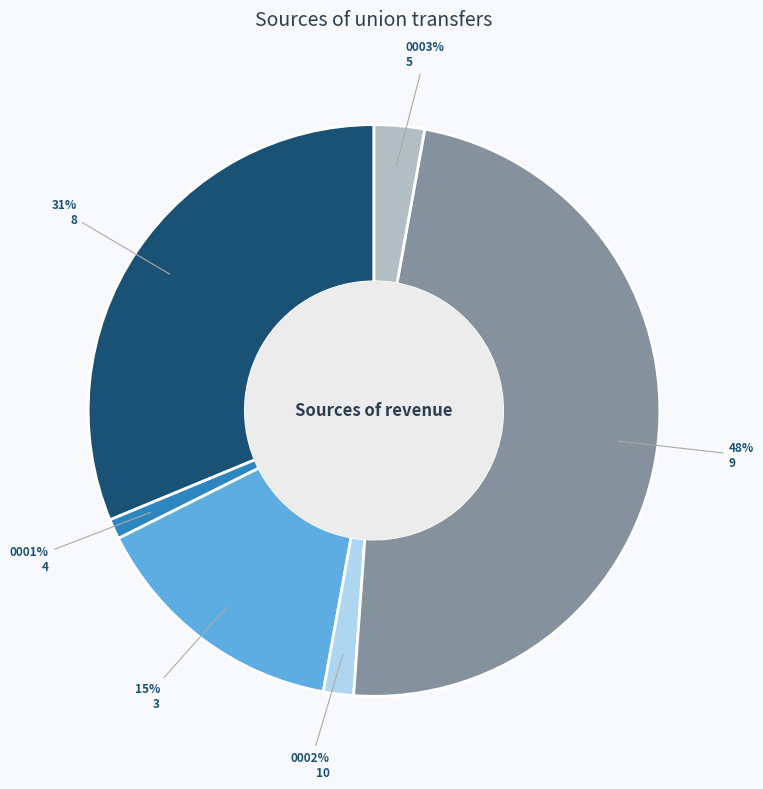

How many segments does this pie chart have?

6